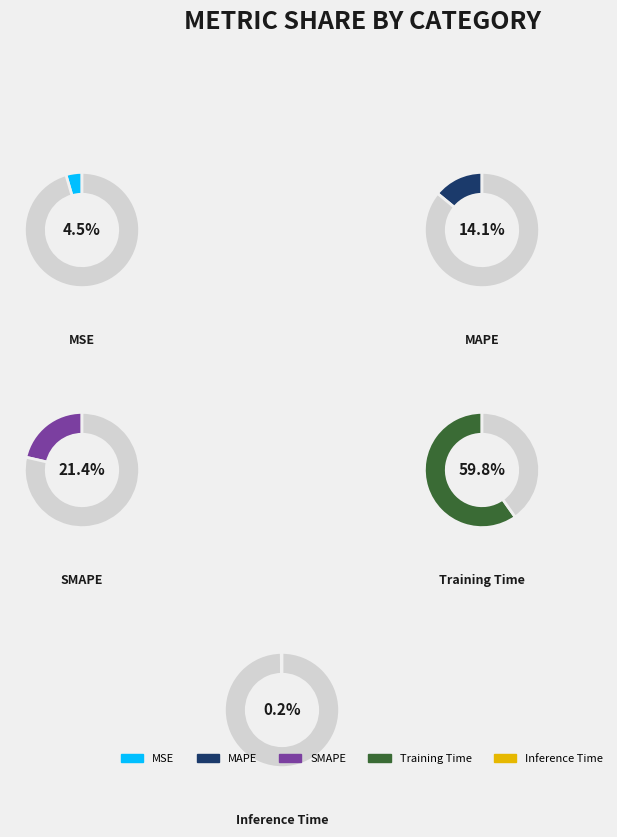

The Inference Time slice represents 10% of the pie. True or false?

False